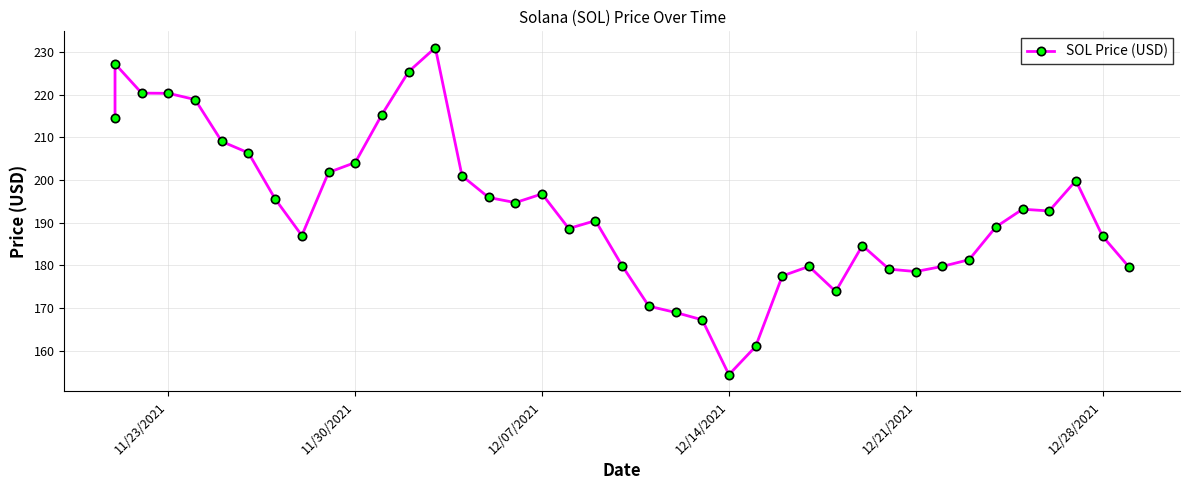

At which label does the data first exceed 192?

11/23/2021